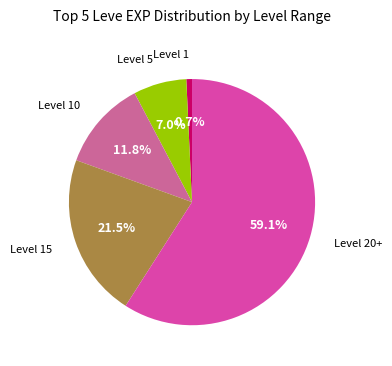

Is there any slice that represents more than half of the pie?

Yes